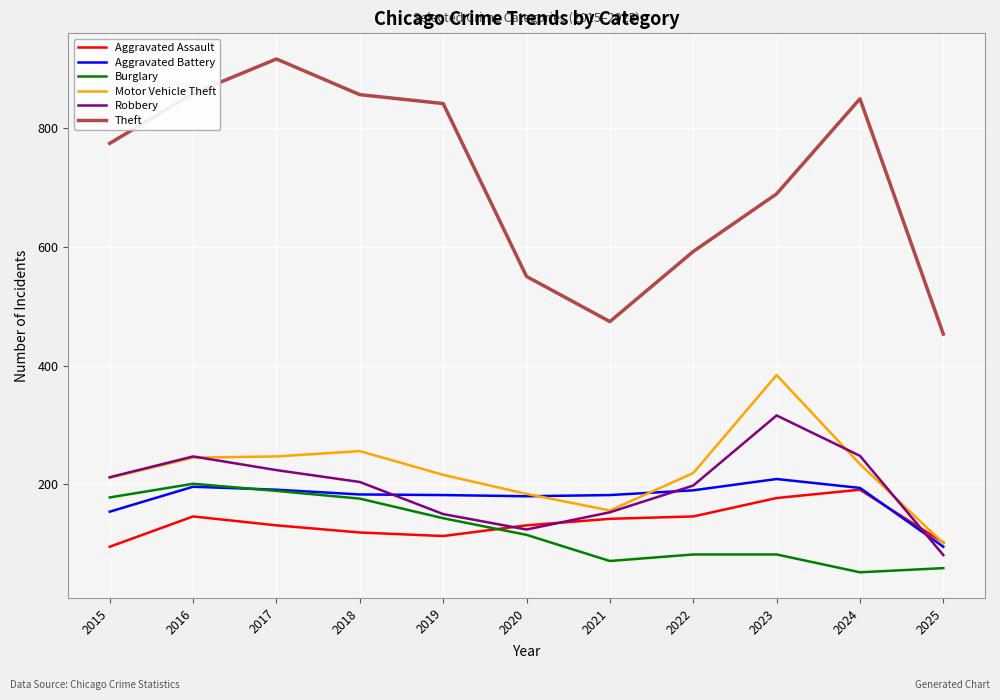

Which label corresponds to the largest value in the chart?

2017